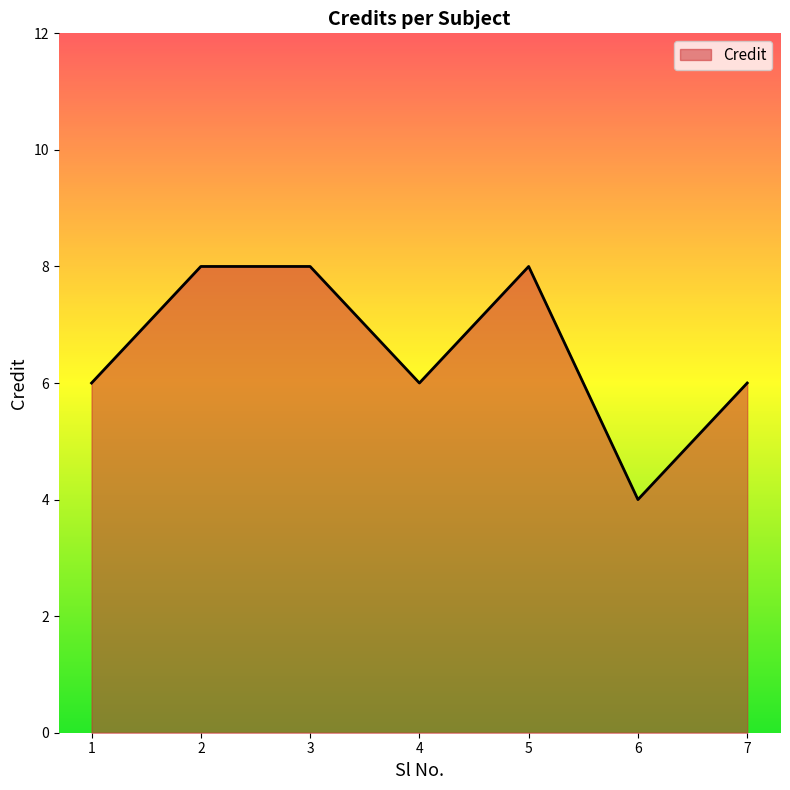

Is it true that the value at 1 is 8?

False